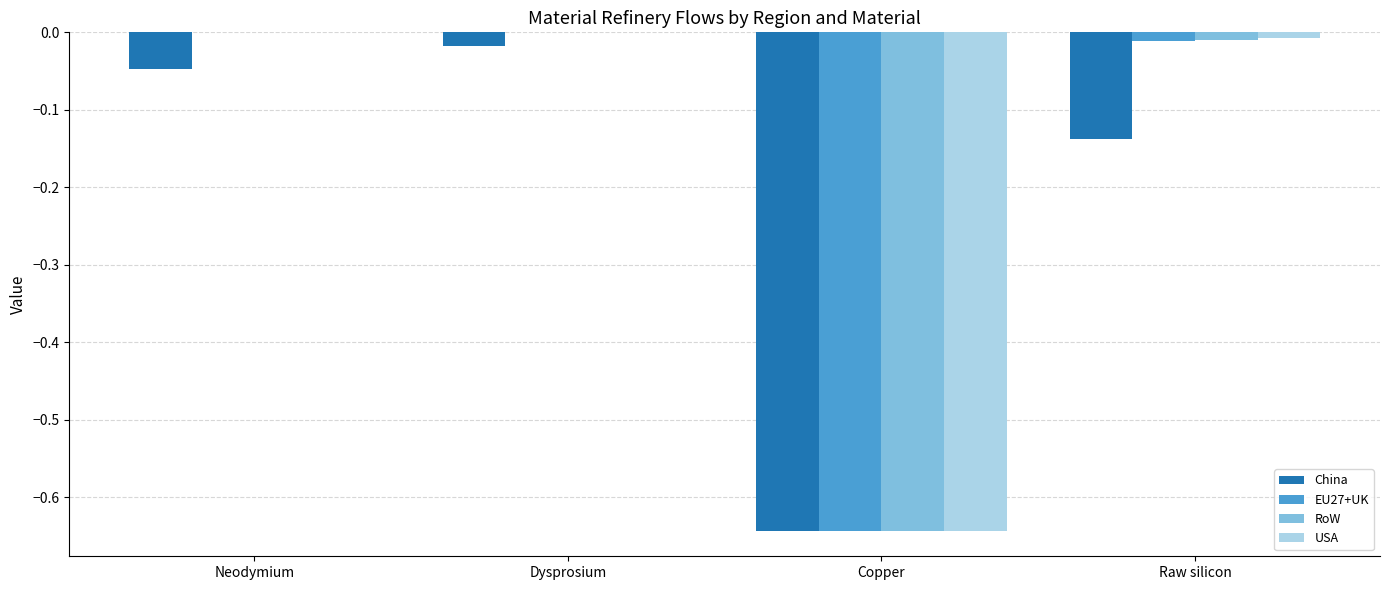

What is the sum of all EU27+UK values?

-0.7